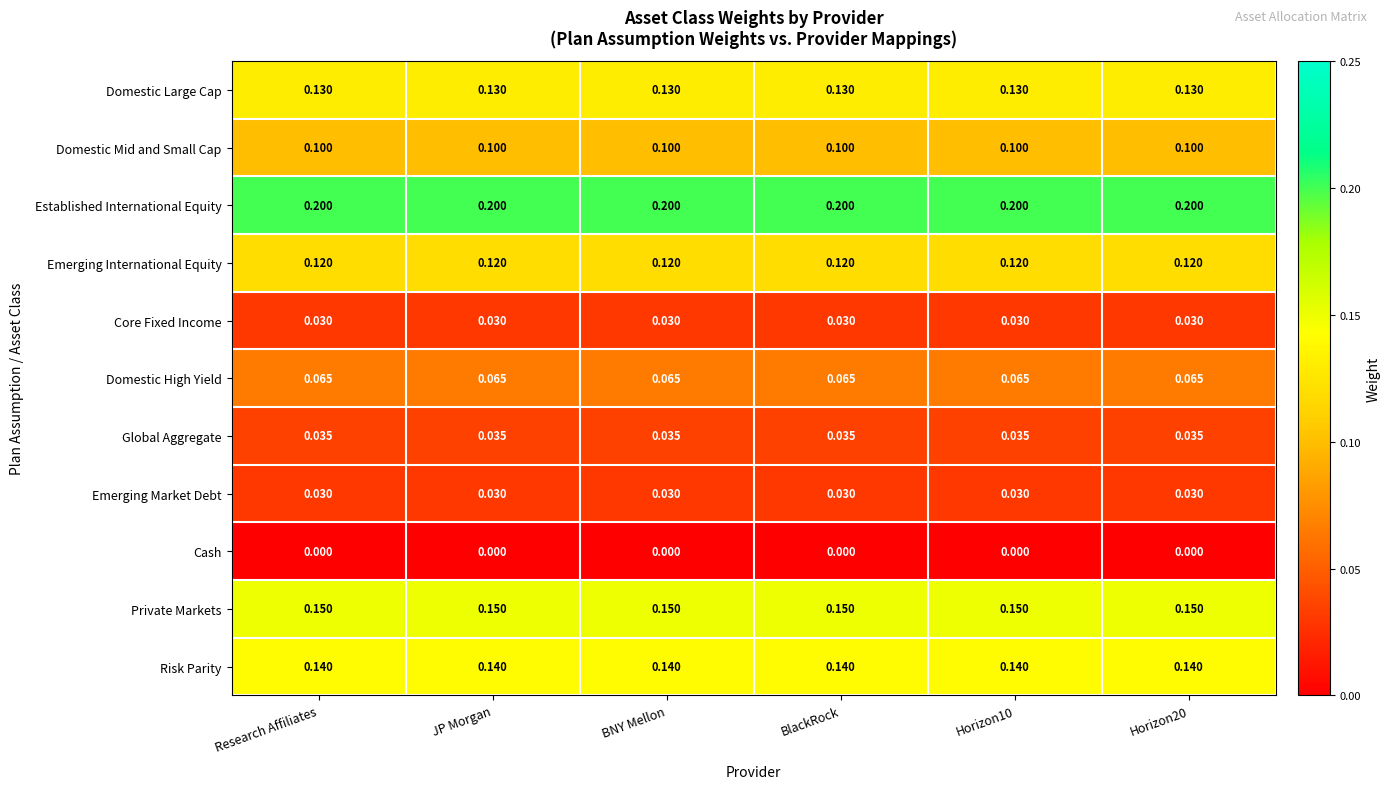

What is the total value across all series at Horizon10?

1.0